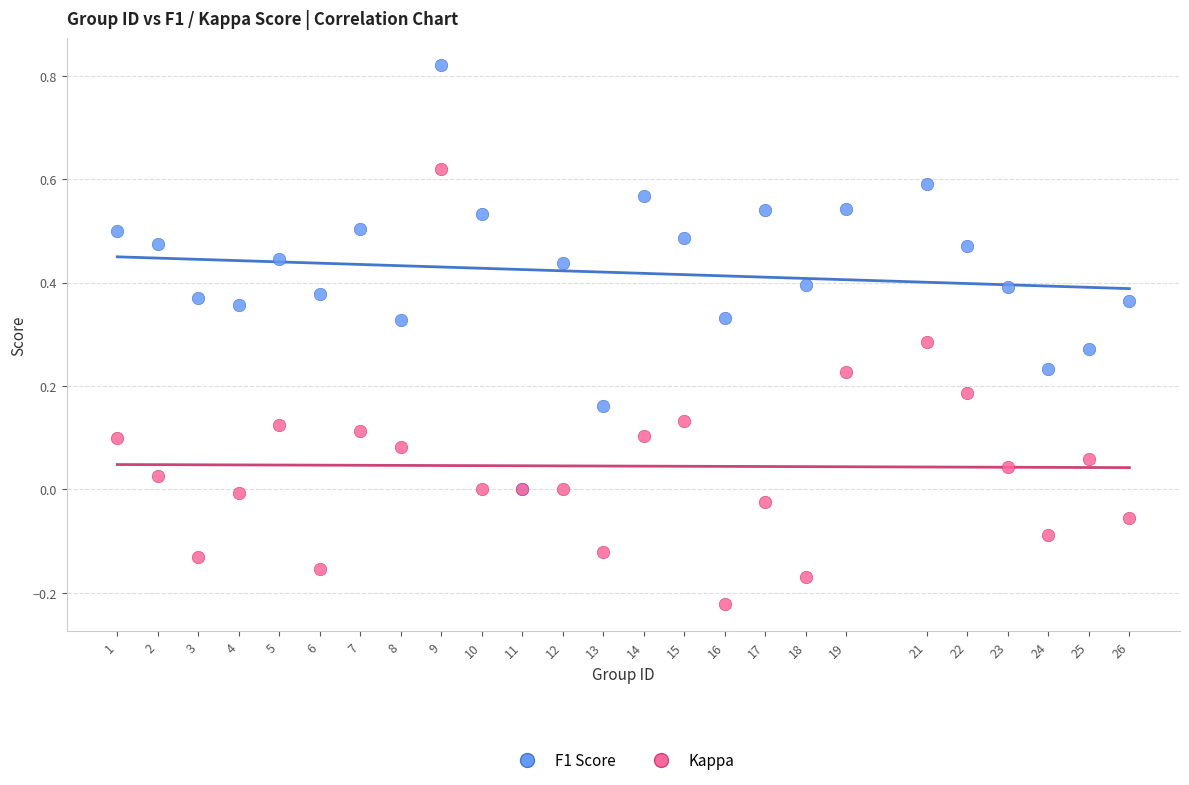

Which series has the largest Y range (max minus min)?

Kappa